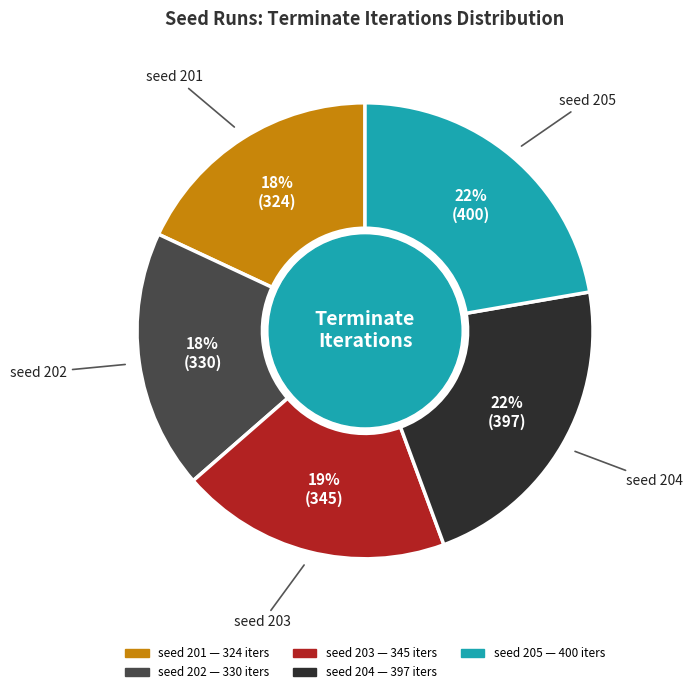

What percentage is the seed 202 slice, to the nearest percent?

18%